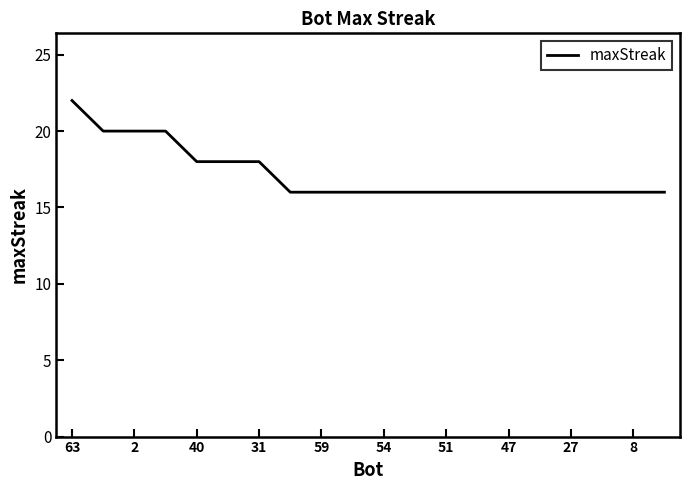

Does the chart display data point markers on the line(s)?

No